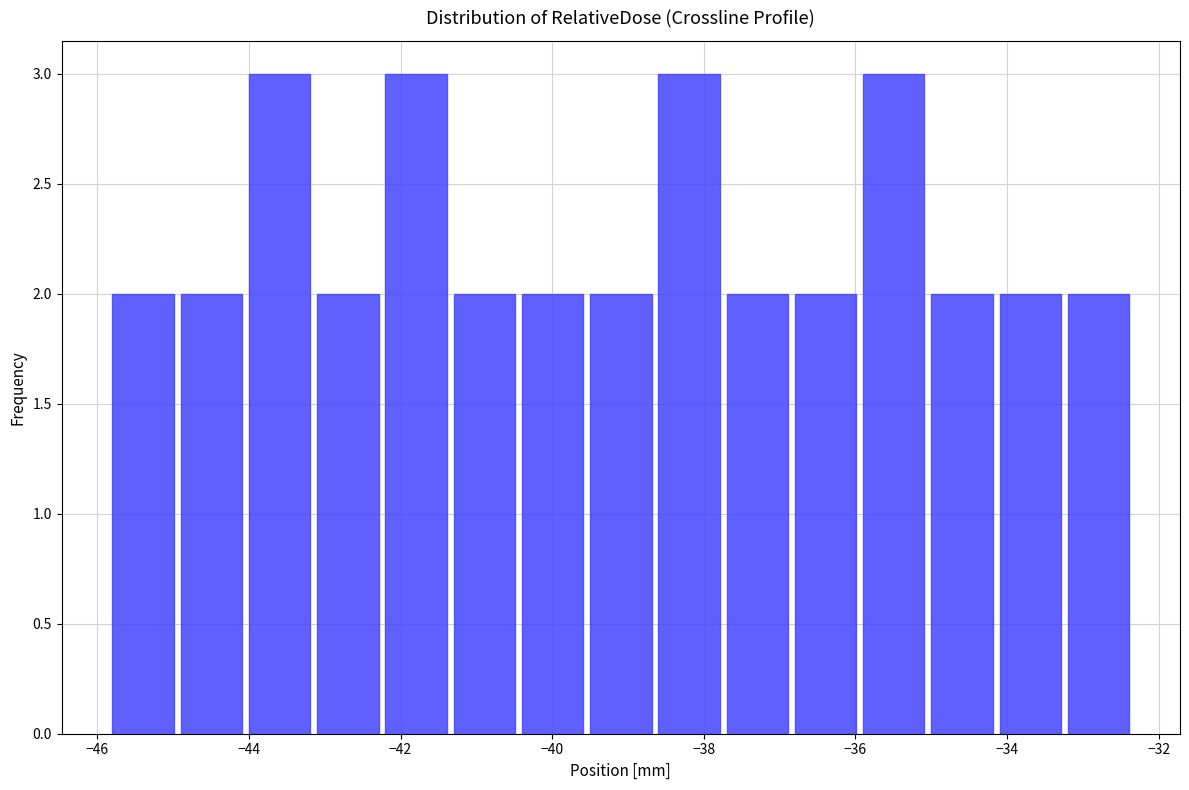

Reading left to right, list every bar in this chart as the range it spans on the x-axis followed by its height. Neither the bar edges nor the heights are printed on the chart, so give them approximately, as read against the axes.

-45.8 to -45.0: 2
-45.0 to -44.0: 2
-44.0 to -43.2: 3
-43.2 to -42.2: 2
-42.2 to -41.4: 3
-41.4 to -40.4: 2
-40.4 to -39.6: 2
-39.6 to -38.6: 2
-38.6 to -37.8: 3
-37.8 to -36.8: 2
-36.8 to -36.0: 2
-36.0 to -35.0: 3
-35.0 to -34.2: 2
-34.2 to -33.2: 2
-33.2 to -32.4: 2